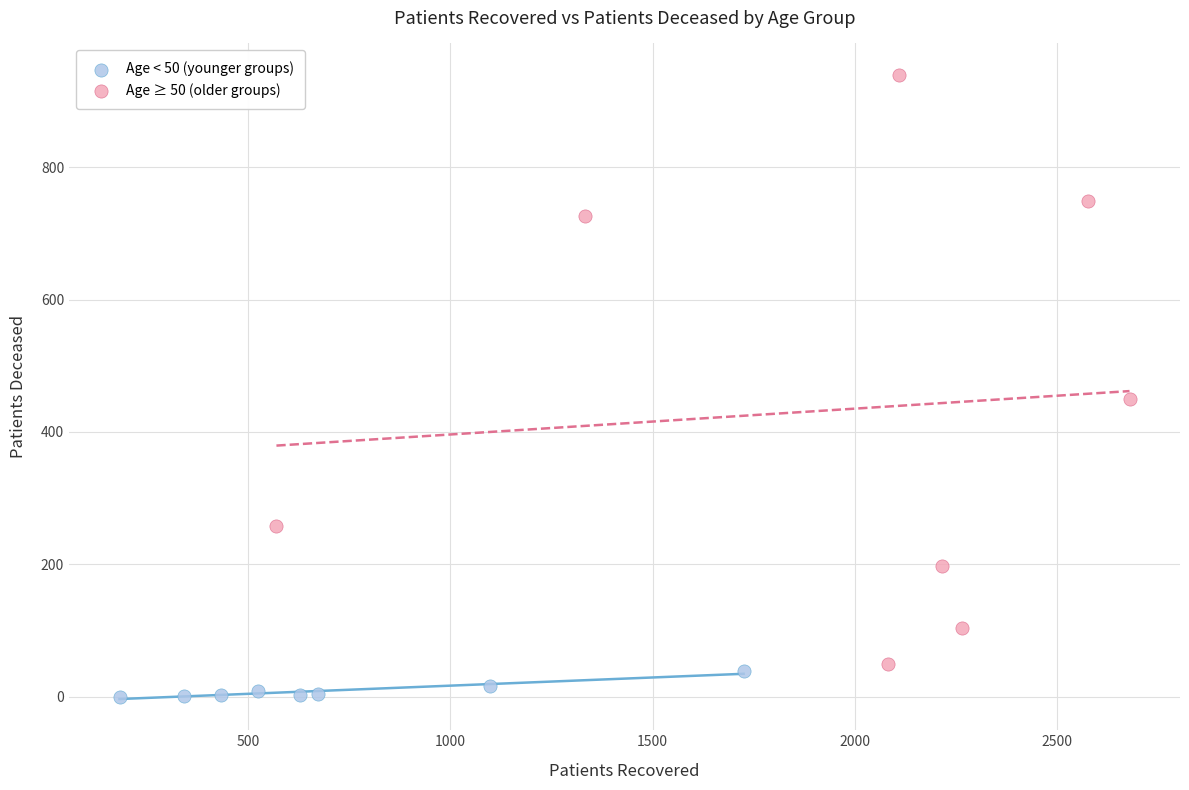

Which series reaches the maximum Y coordinate?

Age ≥ 50 (older groups)